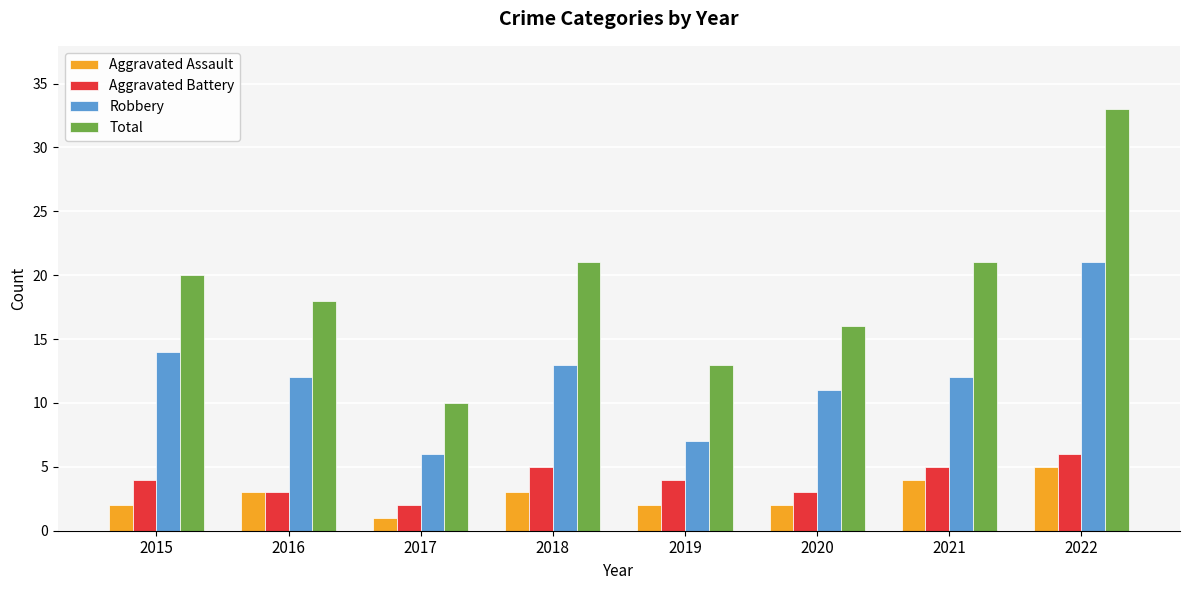

What is the lowest value of the Robbery series?

6